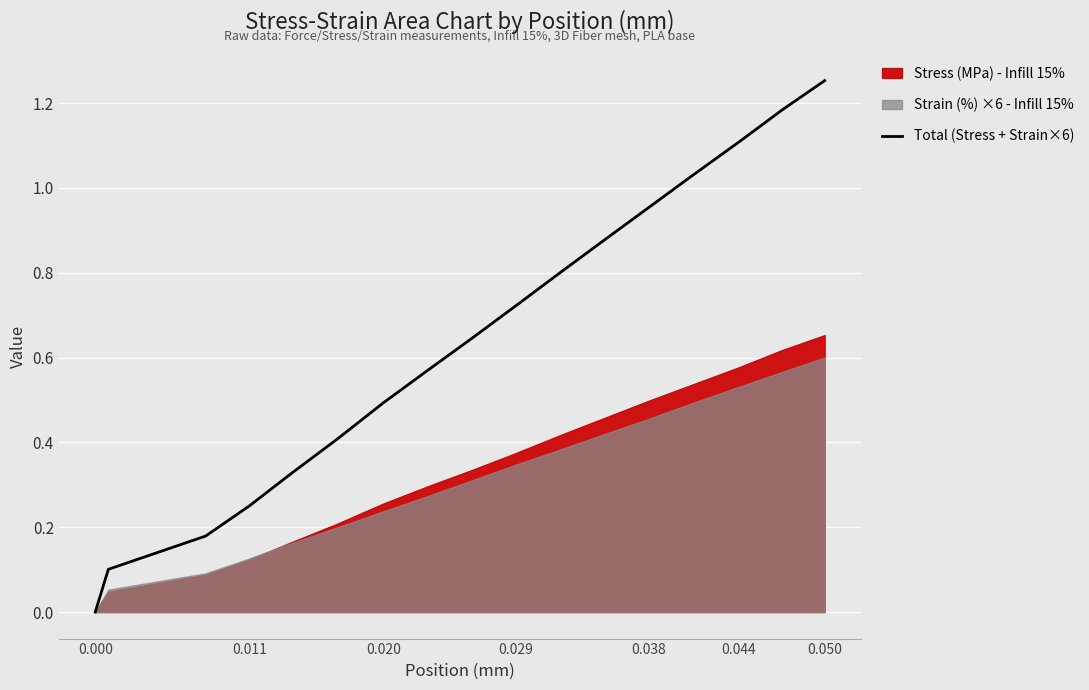

The value of Total (Stress + Strain×6) at 0.020 is 0.3. True or false?

False